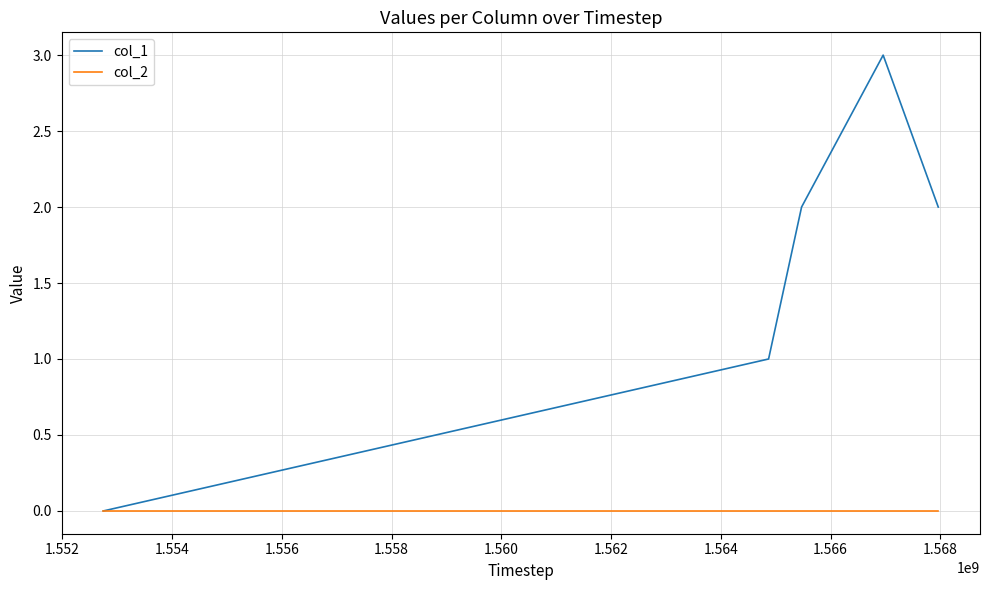

What is the difference between the maximum and second lowest values in the col_1 series?

2